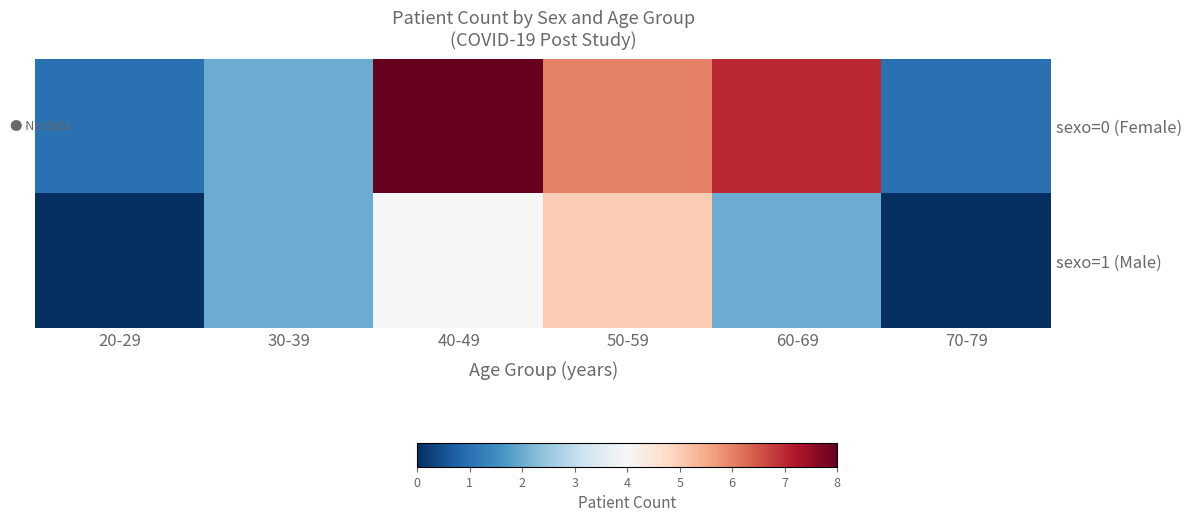

Rank the series at 50-59 from lowest to highest value.

sexo=1 (Male), sexo=0 (Female)